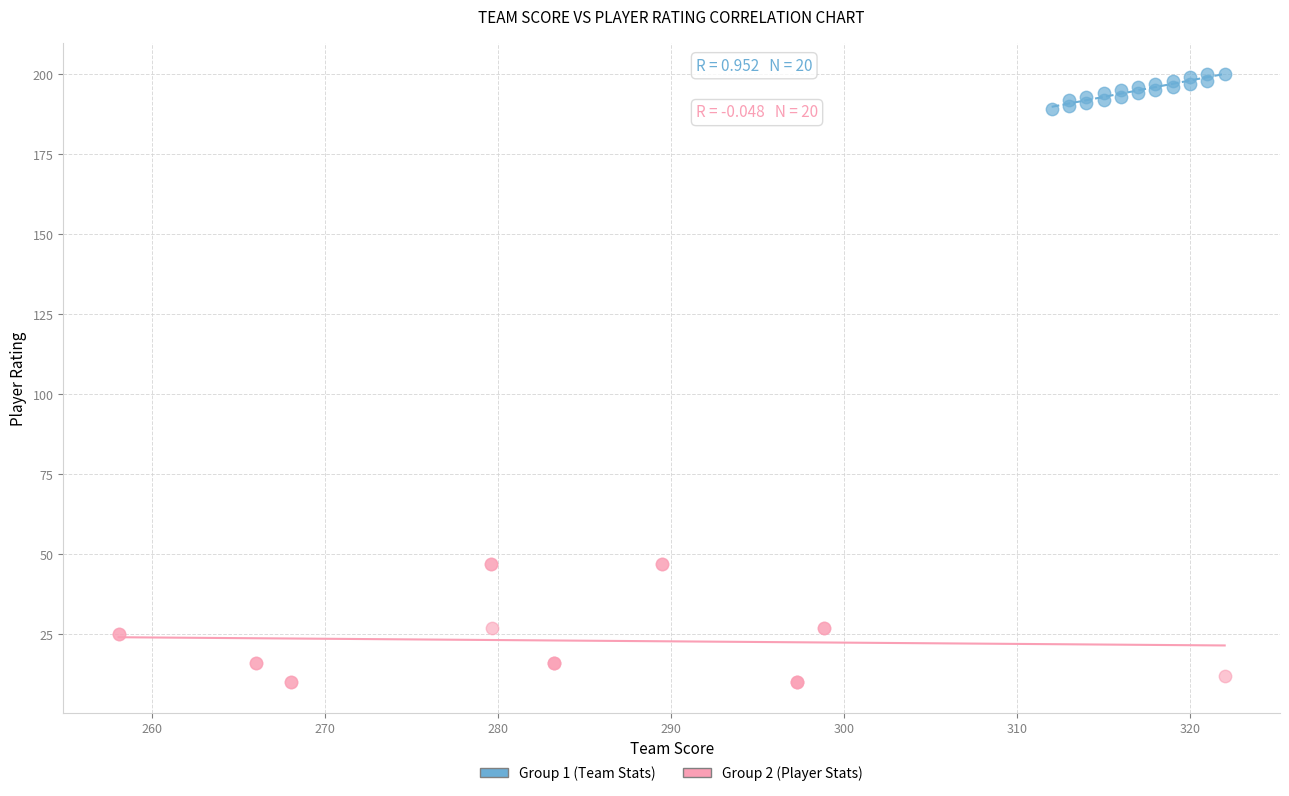

What are all the series names shown in the legend?

Group 1 (Team Stats), Group 2 (Player Stats)